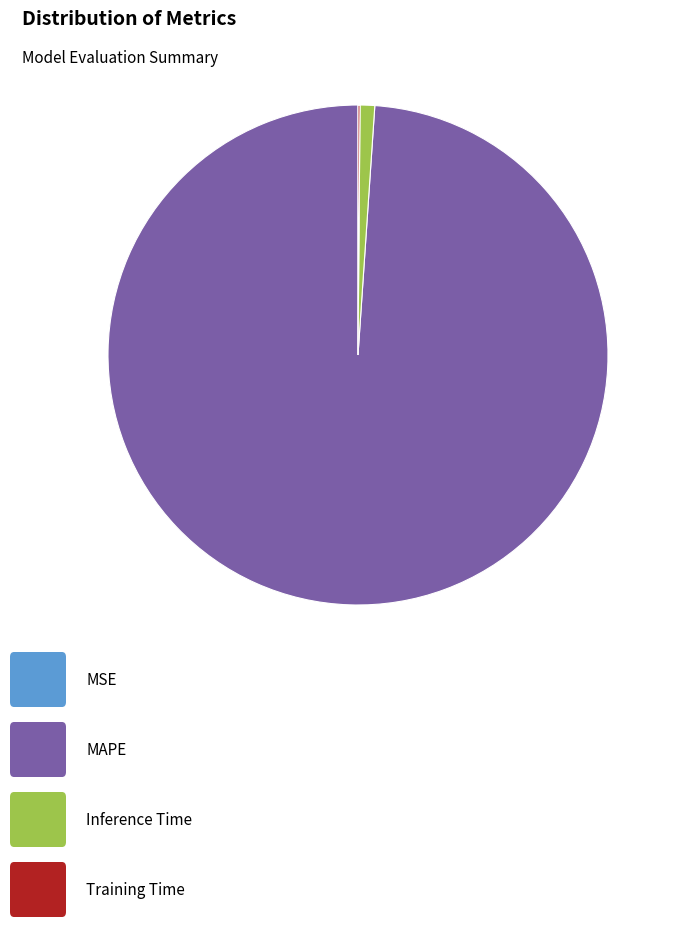

Rank the categories by value from highest to lowest.

MAPE, Inference Time, Training Time, MSE